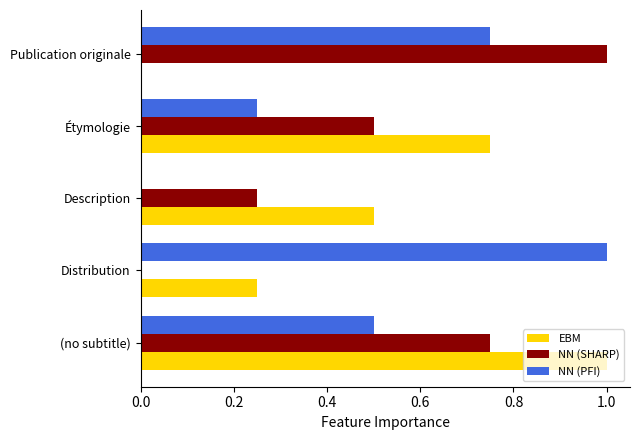

Where is EBM nearest to the value 0?

Publication originale